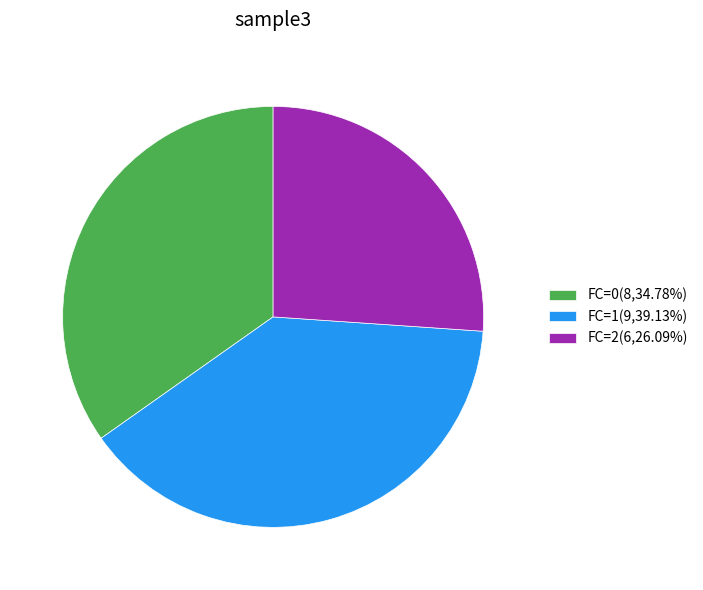

Is it true that FC=2 is 26% of the pie?

True